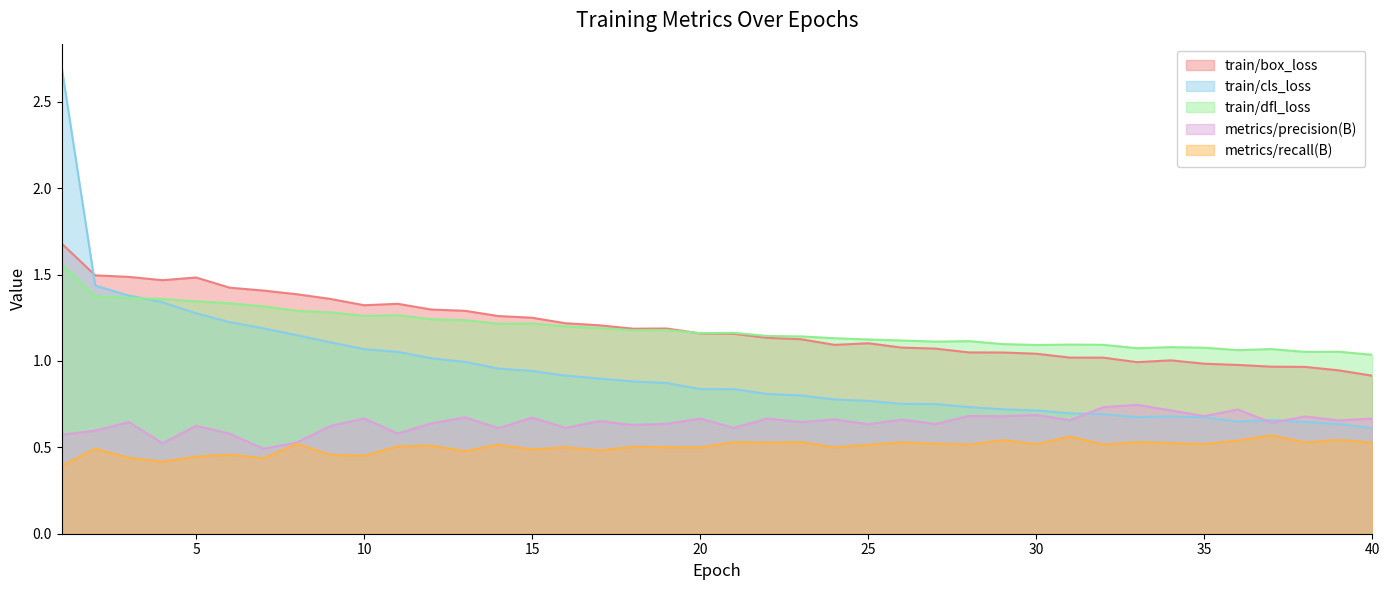

List the labels in order of metrics/recall(B) value, largest first.

37, 31, 39, 29, 36, 33, 23, 21, 26, 38, 22, 40, 34, 27, 8, 35, 30, 32, 28, 14, 25, 12, 11, 18, 19, 16, 20, 24, 2, 15, 17, 13, 6, 9, 10, 5, 3, 7, 4, 1